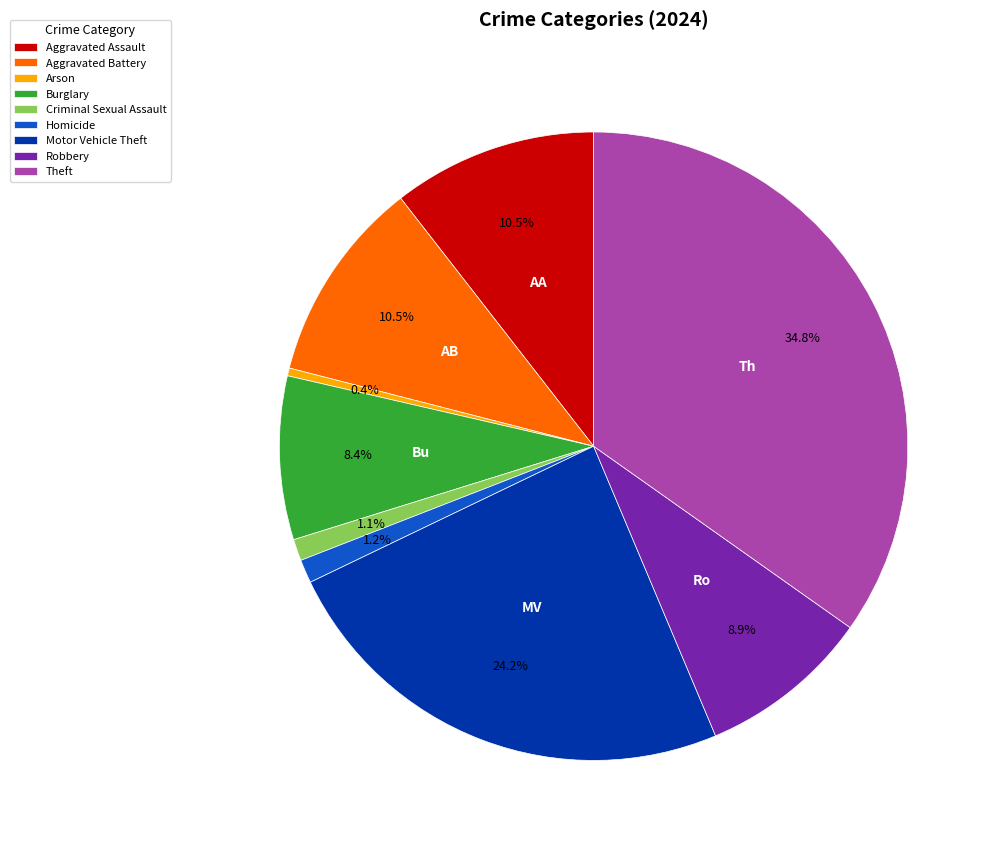

True or false: Criminal Sexual Assault accounts for 11% of the total.

False